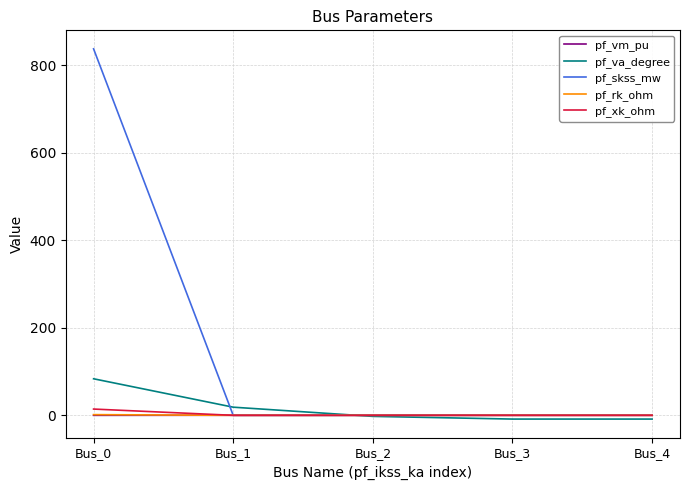

At which category does the chart reach its peak across all series?

Bus_0